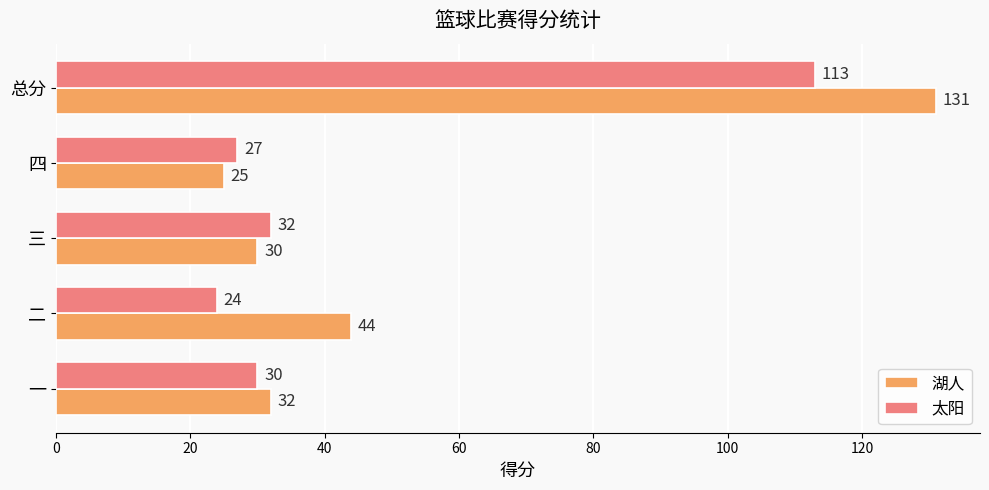

Rank the series by their average value, from highest to lowest.

湖人, 太阳